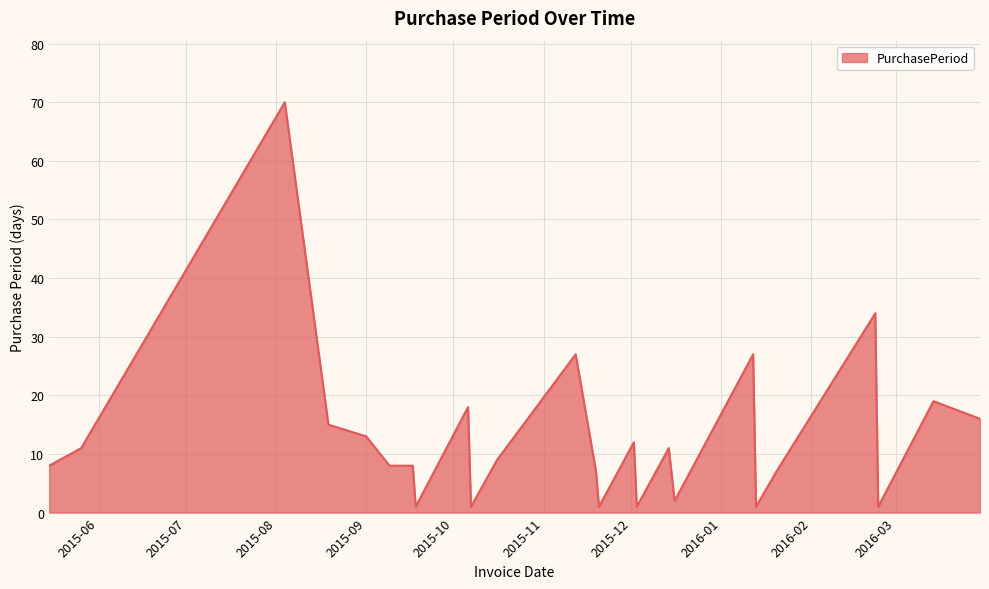

What is the difference between the maximum and minimum values?

69